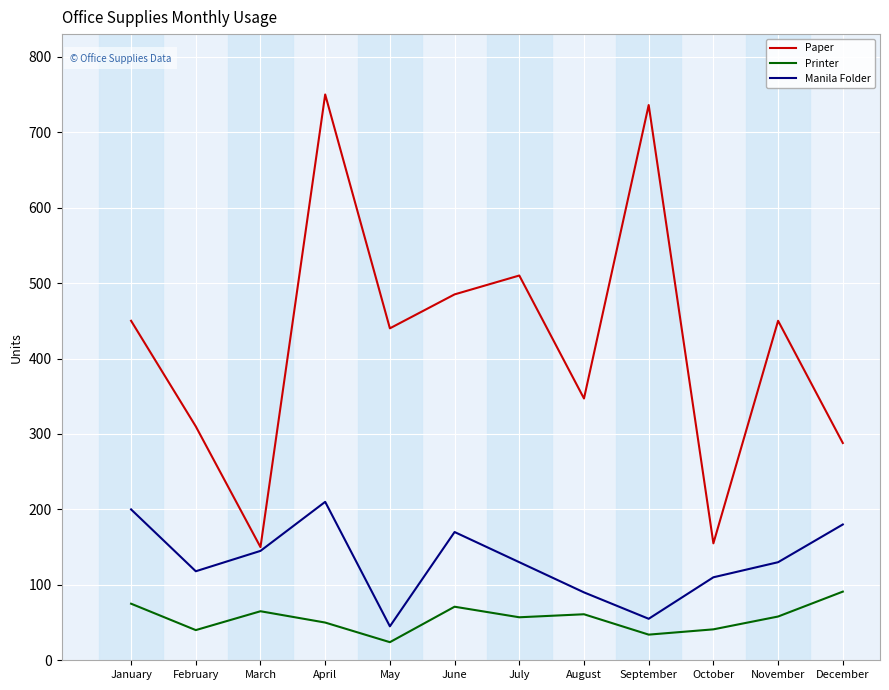

What is the sum of the Printer values at August and May?

85